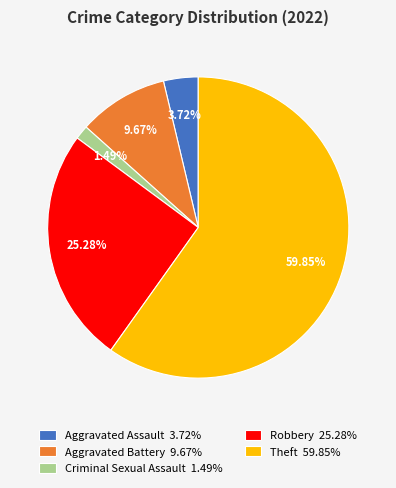

To the nearest percent, what is the difference between the Robbery and Aggravated Assault slice percentages?

22%